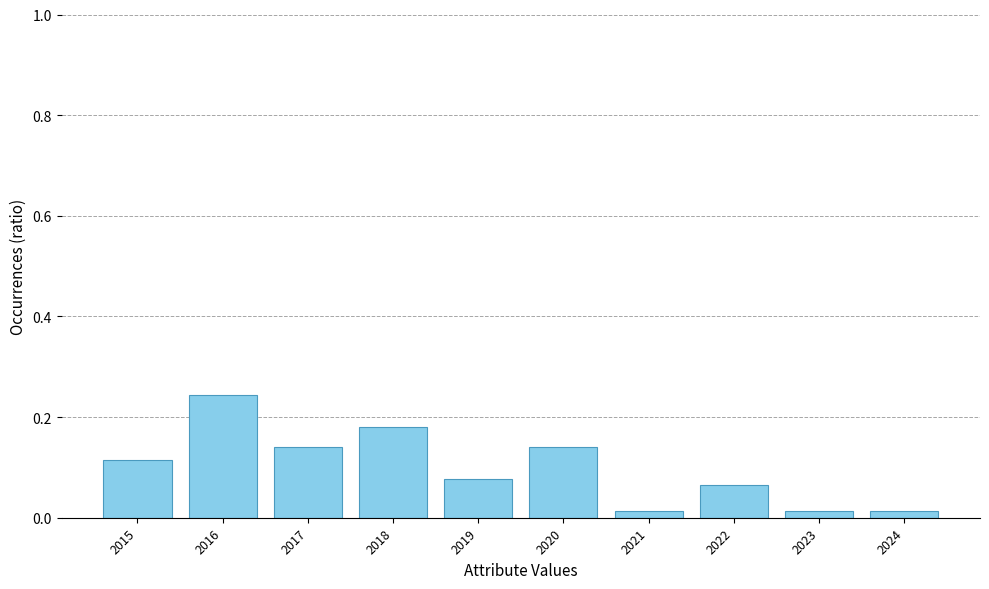

What is the change in value from 2016 to 2021?

-0.2